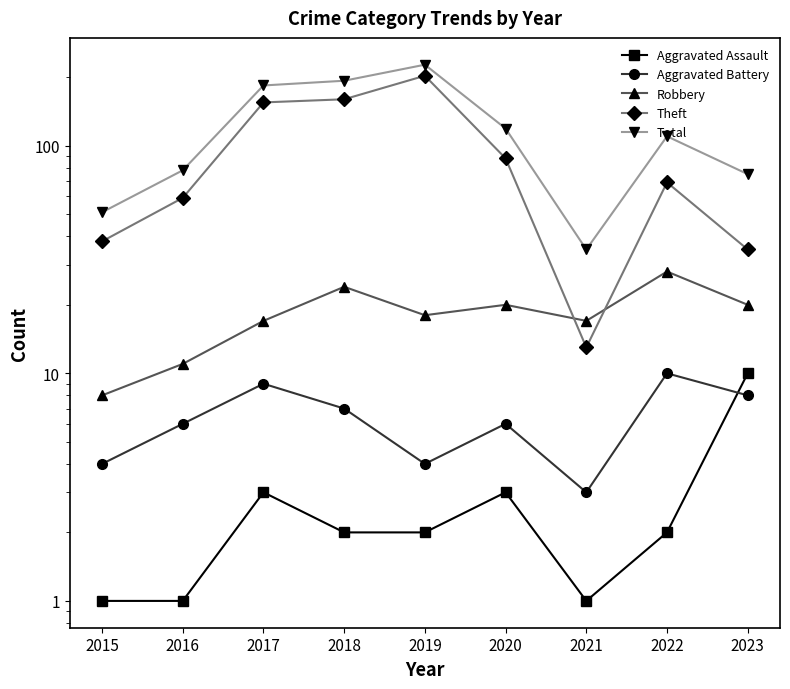

What is the value of the Total point at the 5th from the left?

227